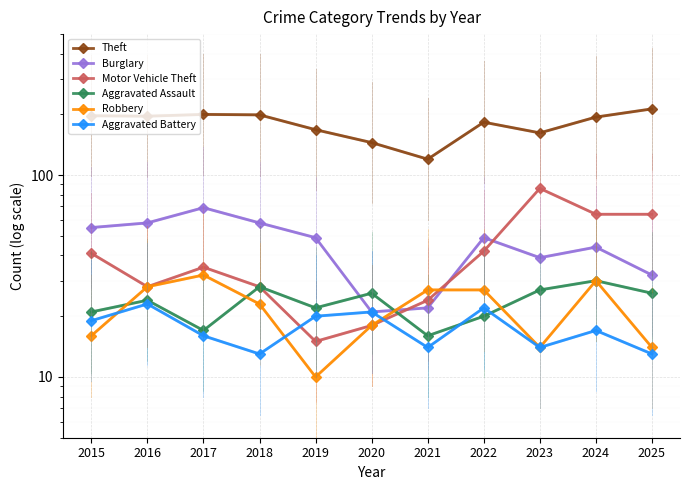

Reading left to right, list all the values displayed in this chart.

Theft: 197	196	200	199	168	145	120	183	162	194	213
Burglary: 55	58	69	58	49	21	22	49	39	44	32
Motor Vehicle Theft: 41	28	35	28	15	18	24	42	86	64	64
Aggravated Assault: 21	24	17	28	22	26	16	20	27	30	26
Robbery: 16	28	32	23	10	18	27	27	14	30	14
Aggravated Battery: 19	23	16	13	20	21	14	22	14	17	13